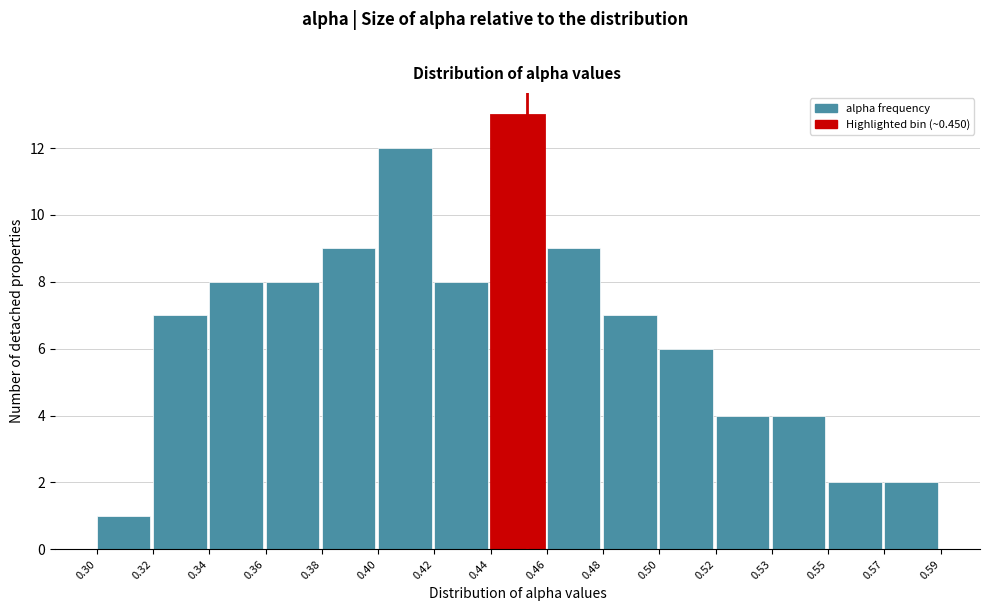

Reading left to right, extract all data points from this chart.

1	7	8	8	9	12	8	13	9	7	6	4	4	2	2